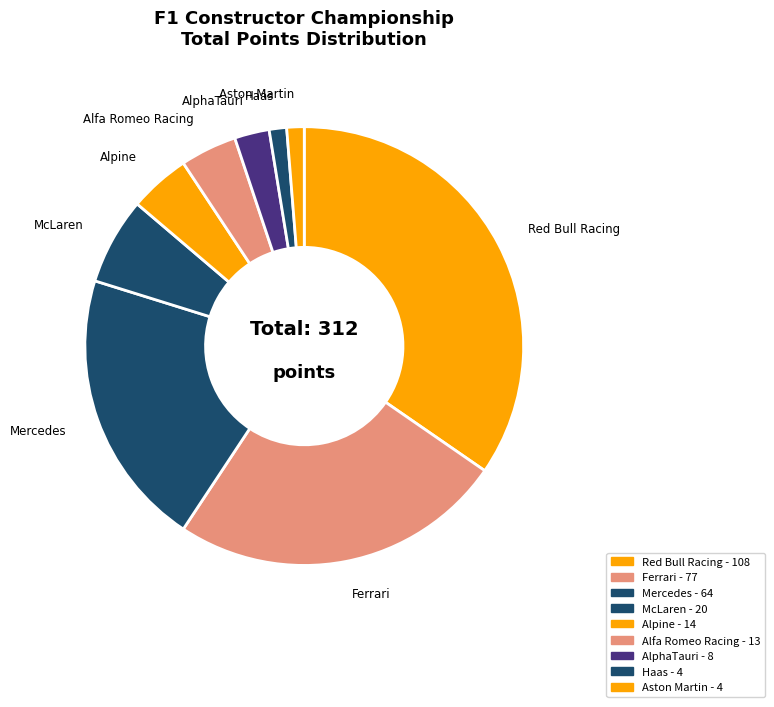

To the nearest percent, what portion does Red Bull Racing represent?

35%